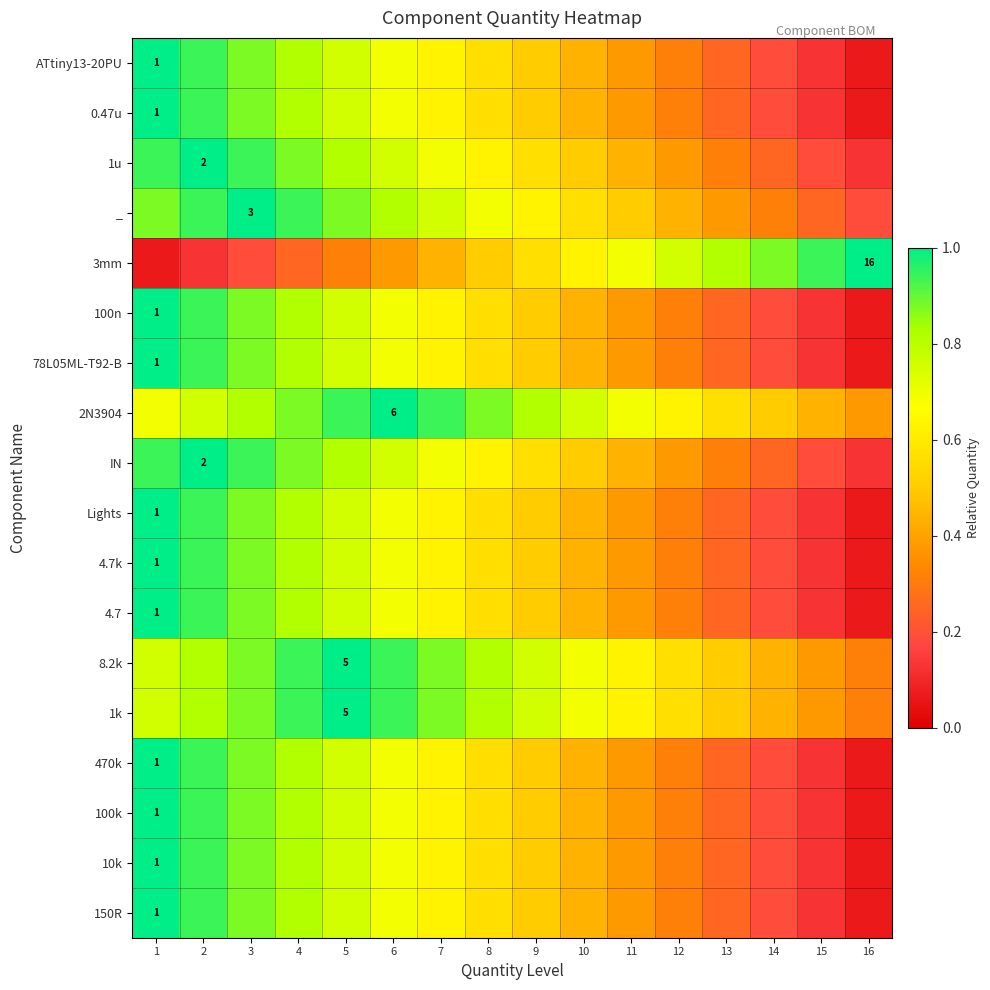

True or false: 150R has a value of 0.9 at 3.

True